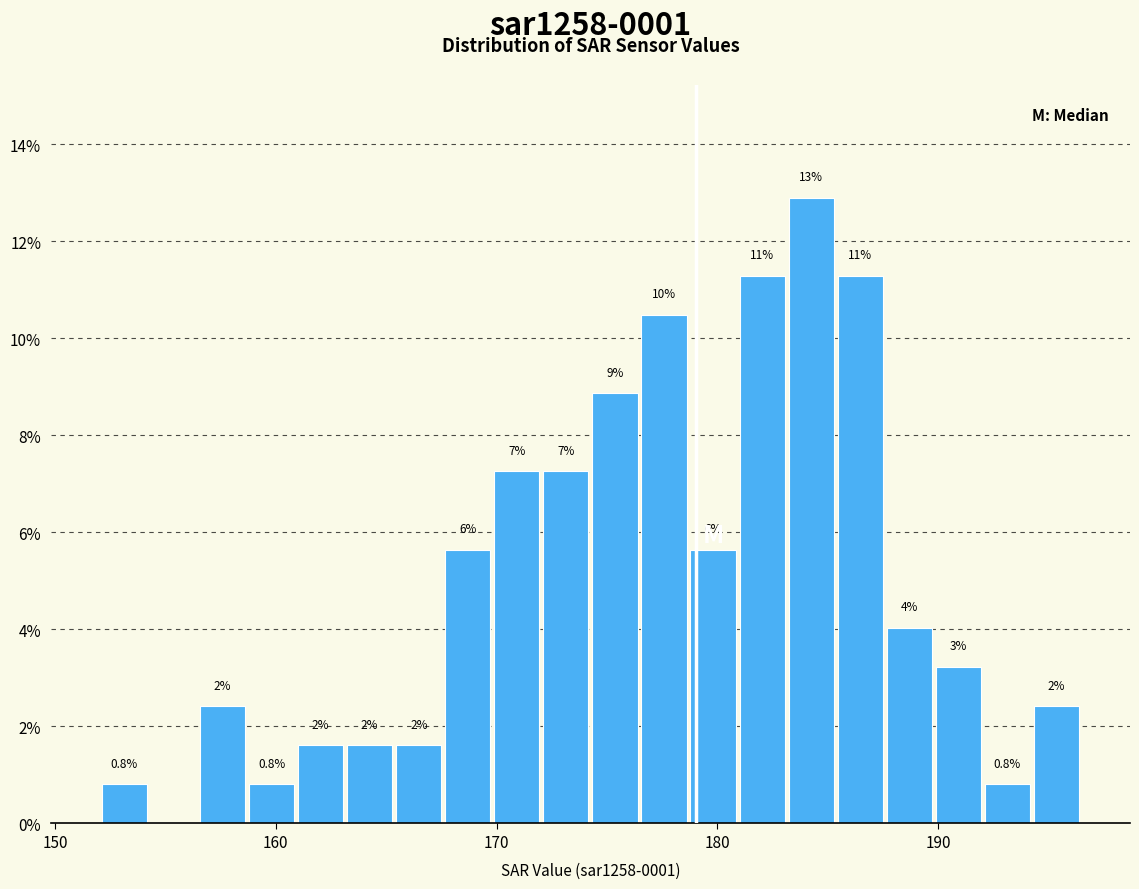

Around what value on the x-axis is the tallest bar? Give the approximate position of its centre, as read against the axis.

184